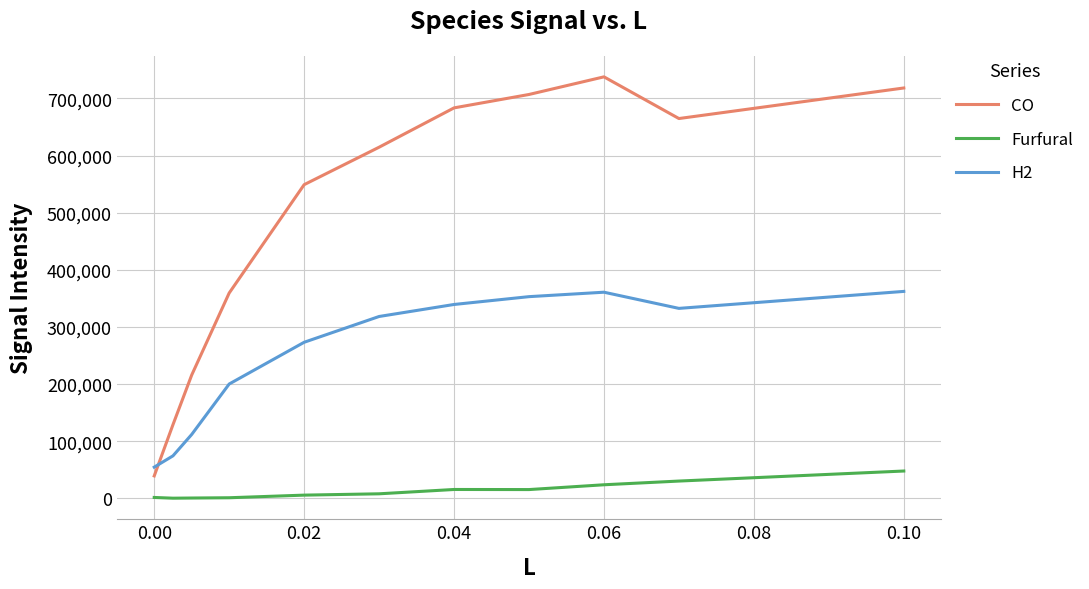

Which series has the largest total across all categories?

CO